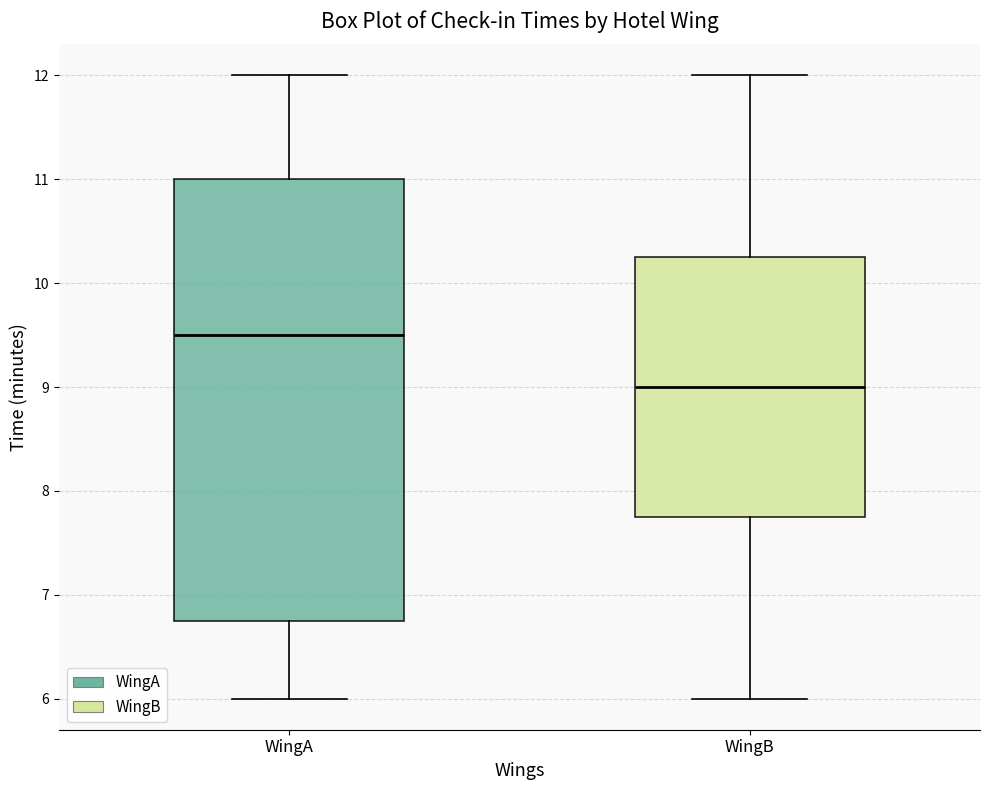

Reading left to right, read every box against the y-axis: the position of its median line, the range the box covers, and the ends of its whiskers. The values are not printed on the chart, so give them approximately, as read against the axis.

WingA: median 9.5, box 6.8 to 11.0, whiskers 6.0 to 12.0
WingB: median 9.0, box 7.8 to 10.3, whiskers 6.0 to 12.0